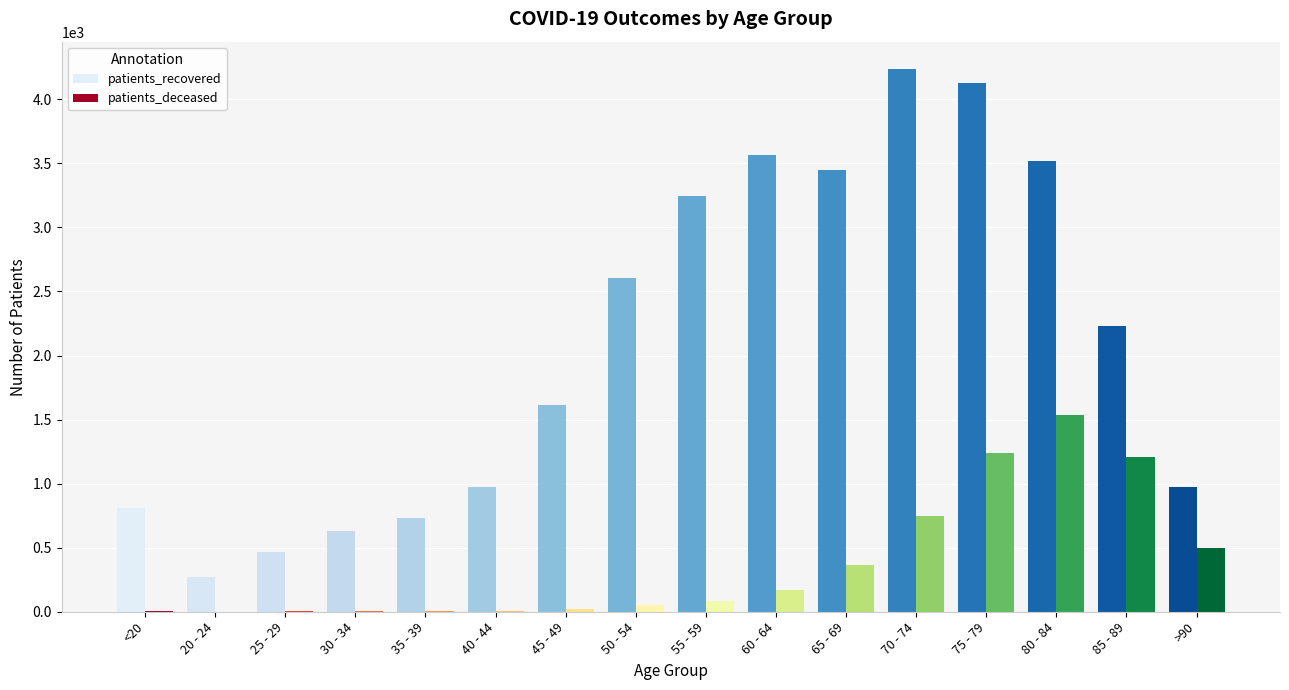

Which series changed the most between <20 and 65 - 69?

patients_recovered